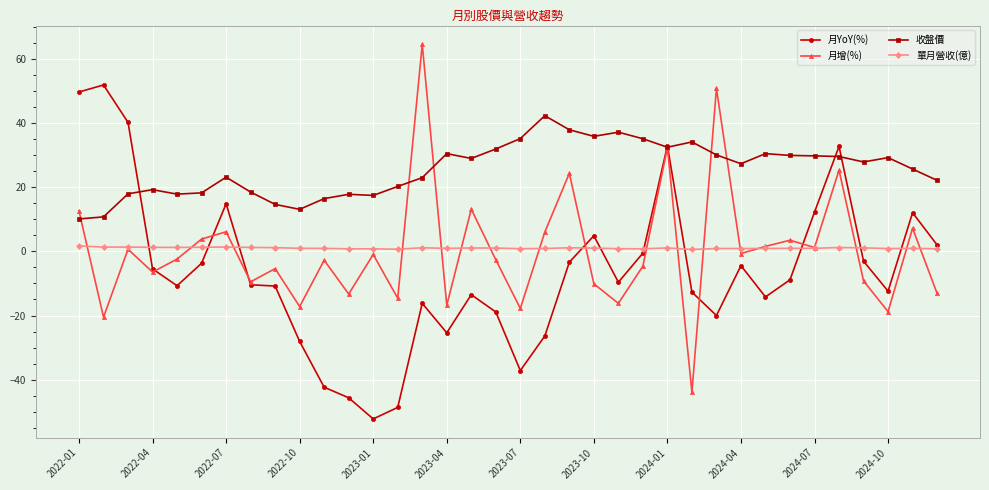

How many categories are shown in the chart?

36